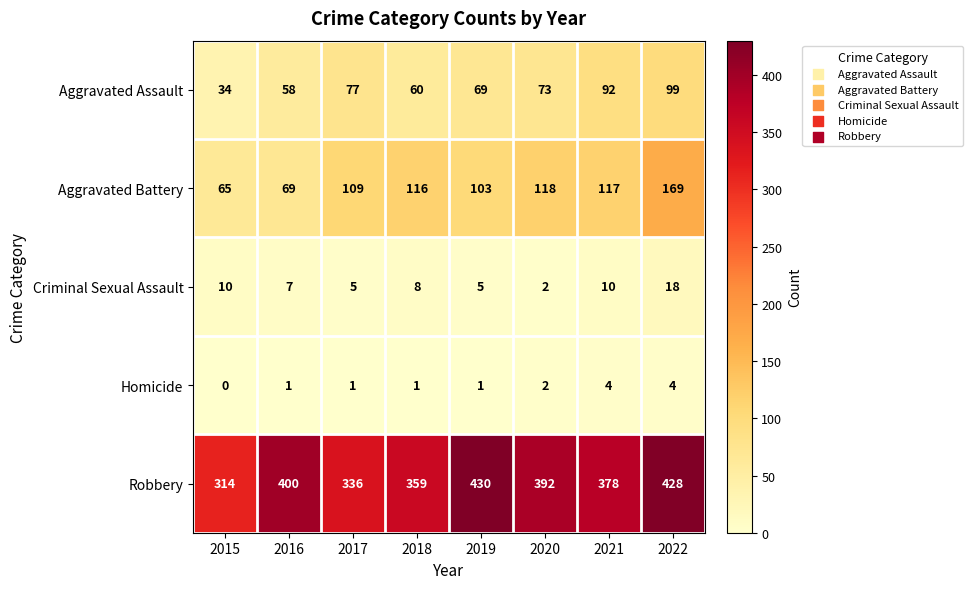

Which series has the widest spread of values?

Robbery